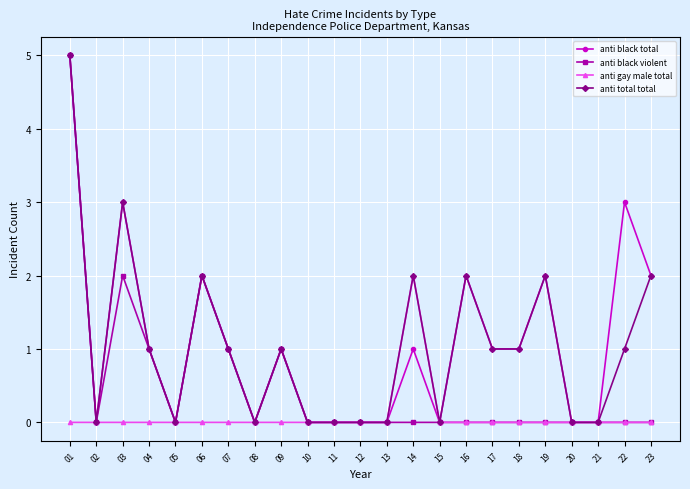

Which category has the highest value across all series?

01